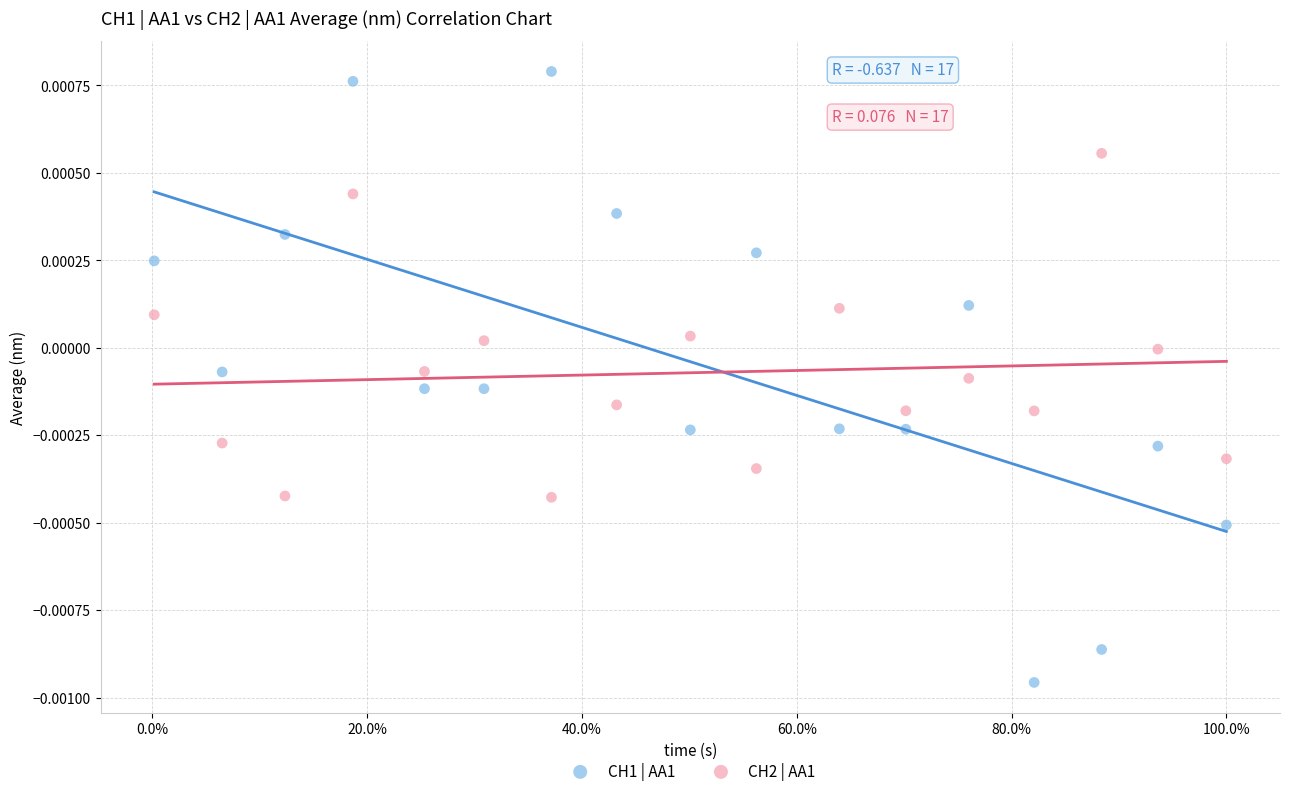

Across all data points, what is the range of X values (max minus min)?

1.0